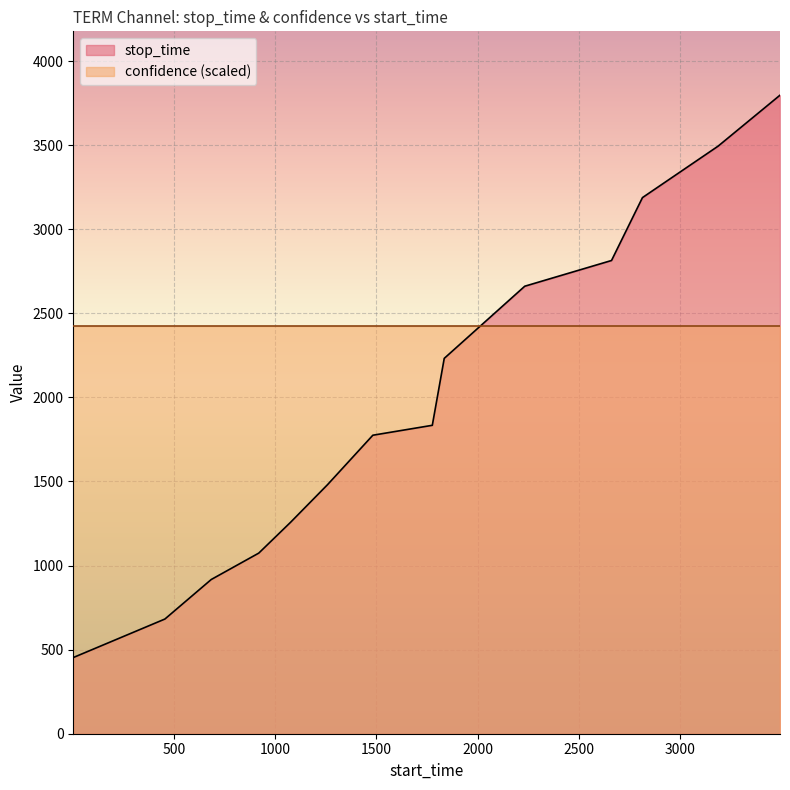

How many values are below 1834?

7